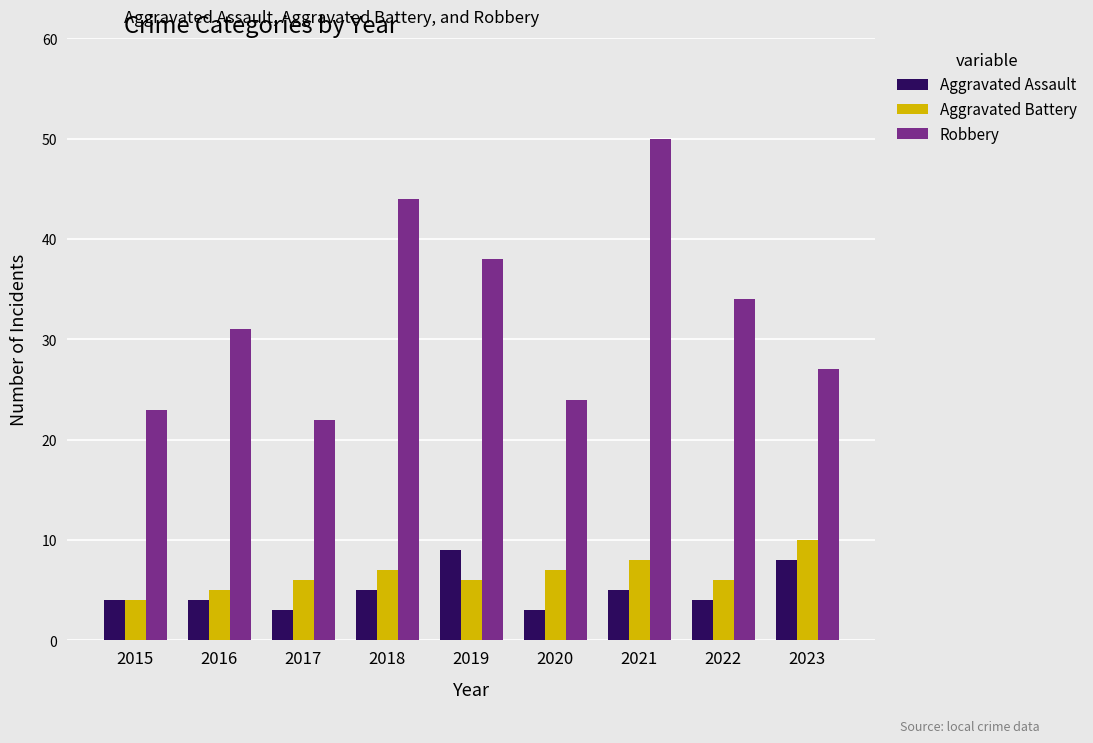

What is the sum of all Robbery values?

293